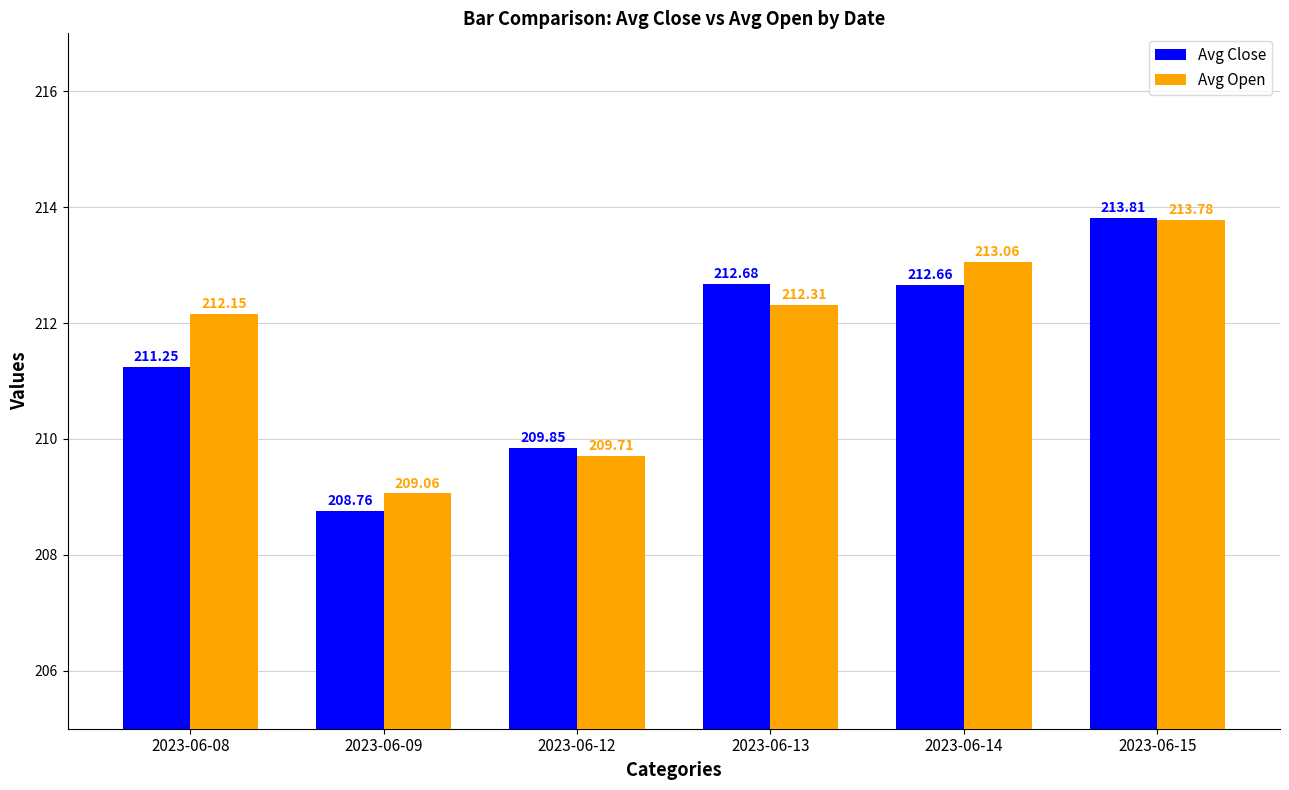

How many values in the Avg Open series exceed 212?

4